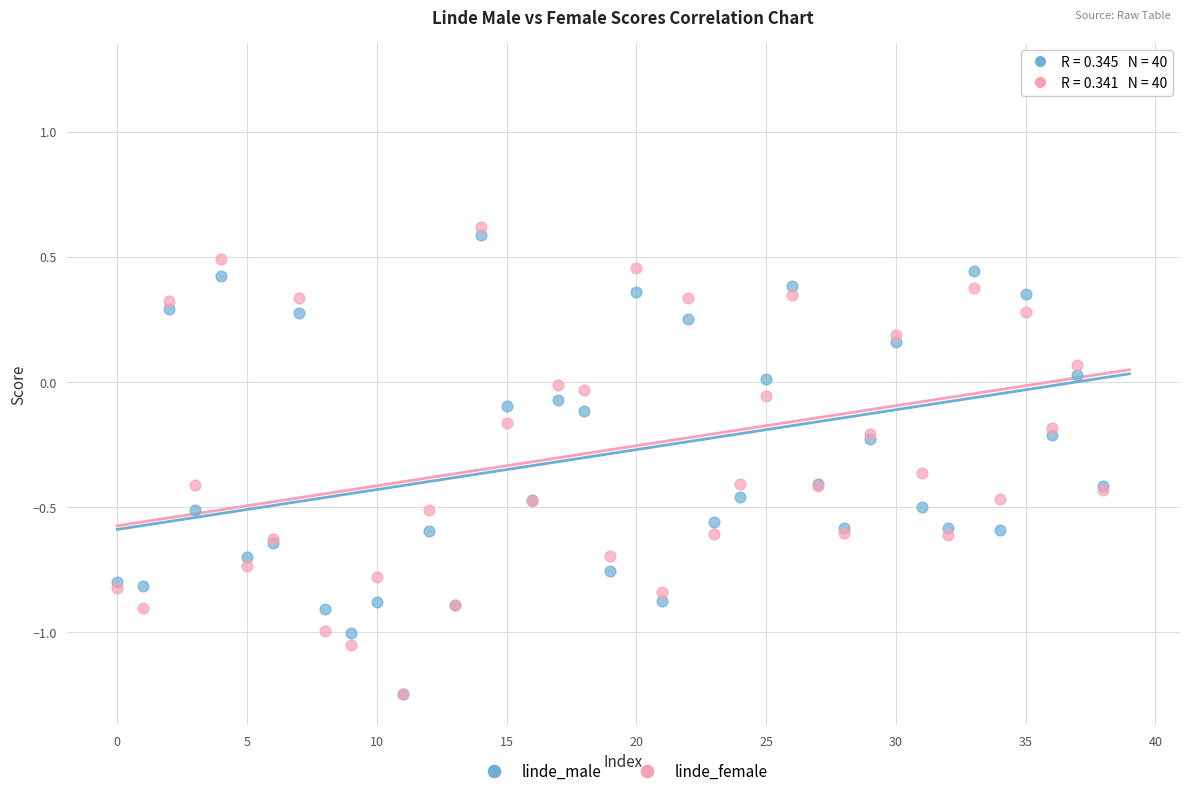

Which series has the widest spread of Y values?

linde_female